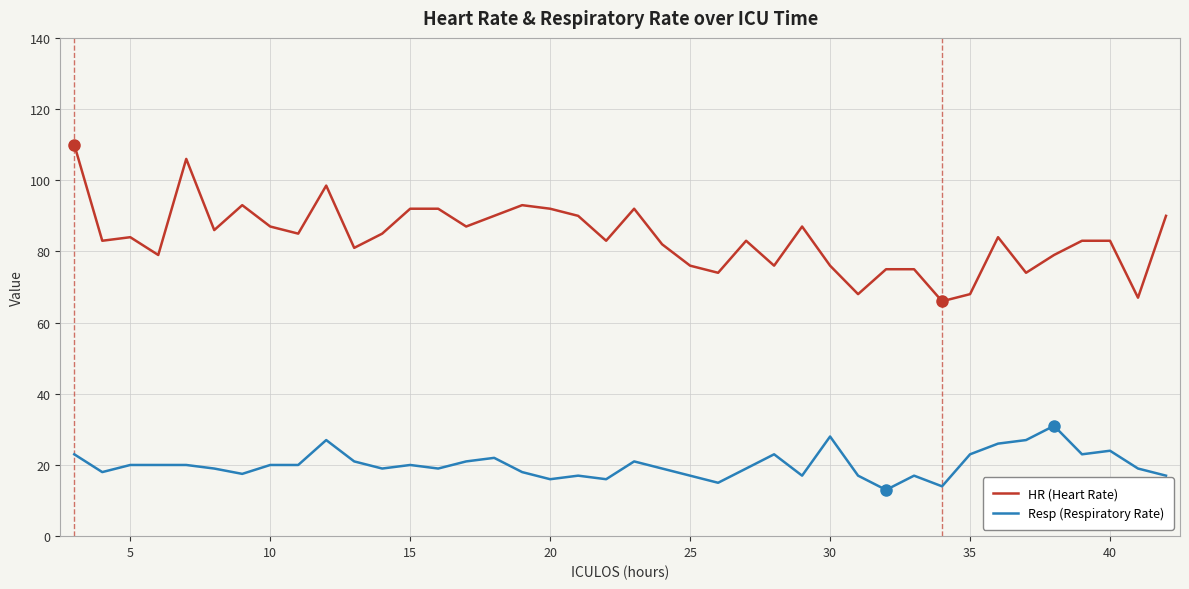

What is the difference between the maximum and minimum values in the HR (Heart Rate) series?

44.0